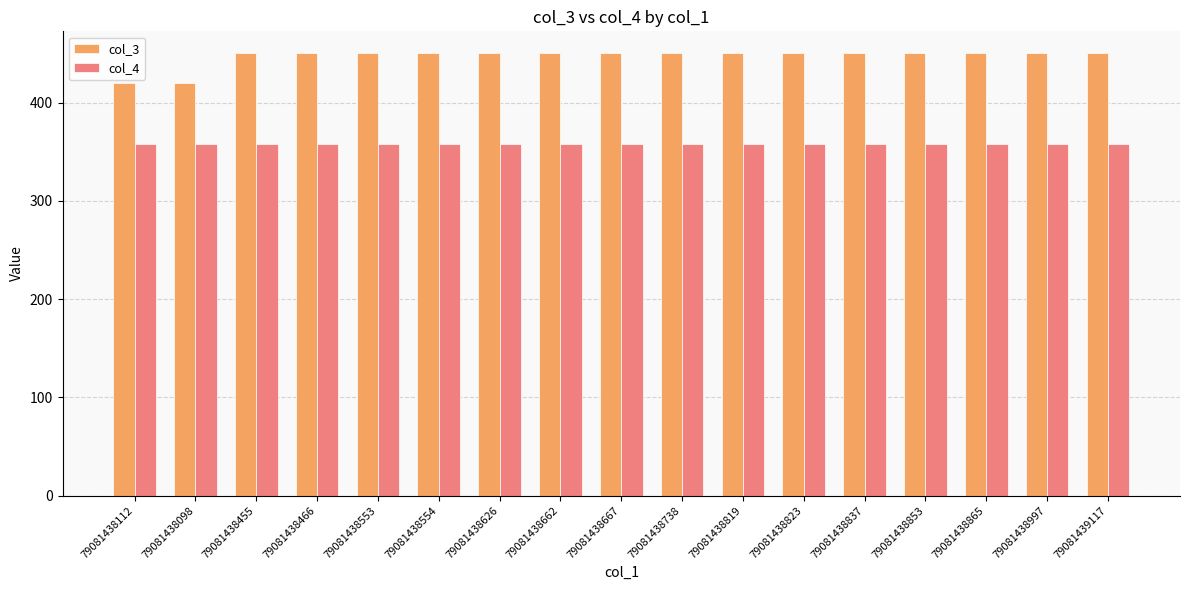

What is the average value of the col_3 series?

446